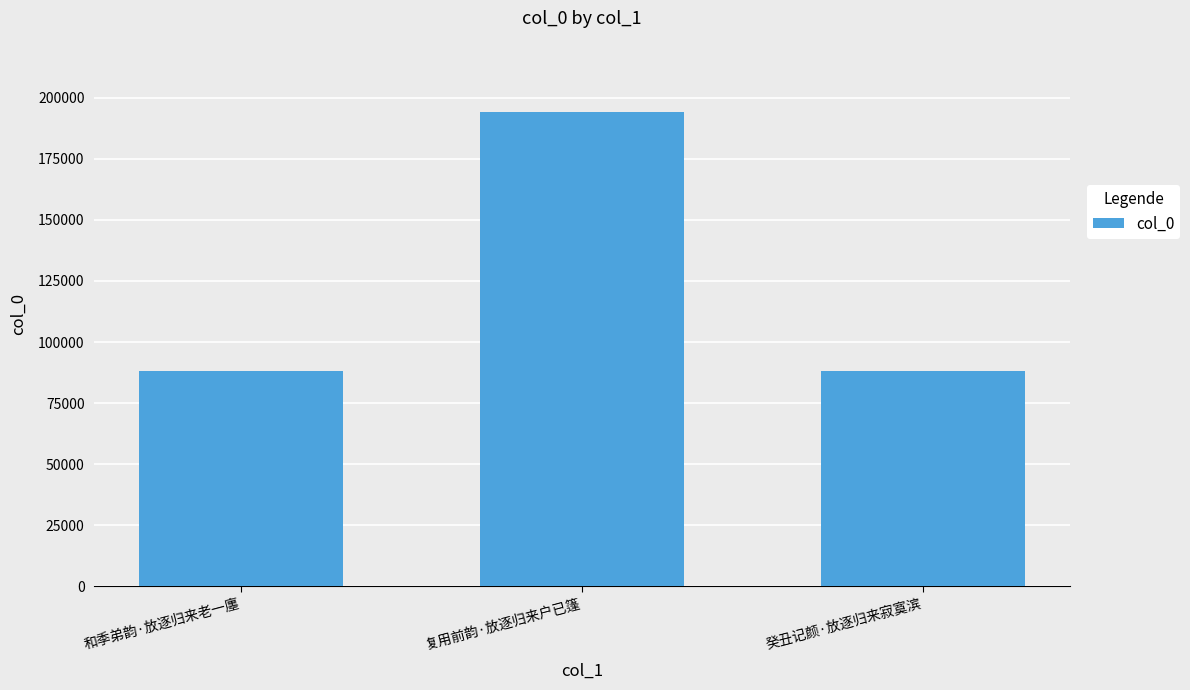

Does the chart contain stacked bars?

No